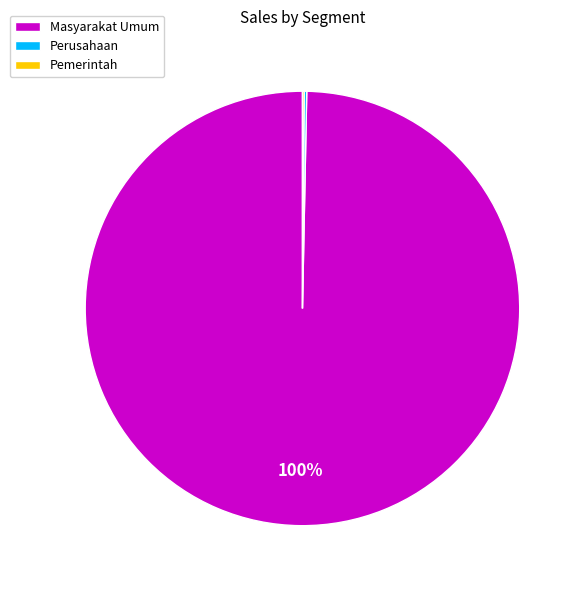

True or false: Masyarakat Umum accounts for 100% of the total.

True